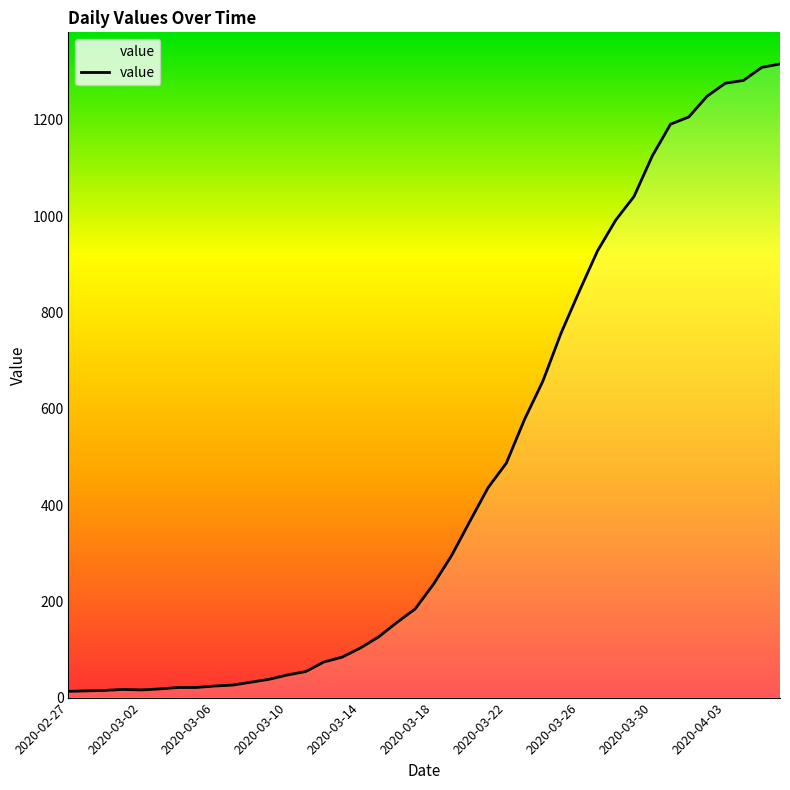

Where is the first local maximum?

2020-03-01